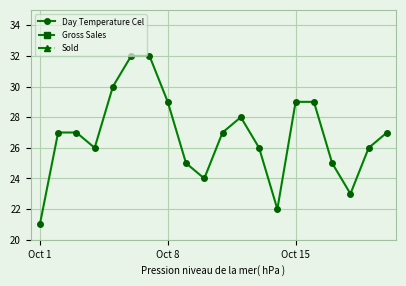

How many distinct data groups are displayed?

3